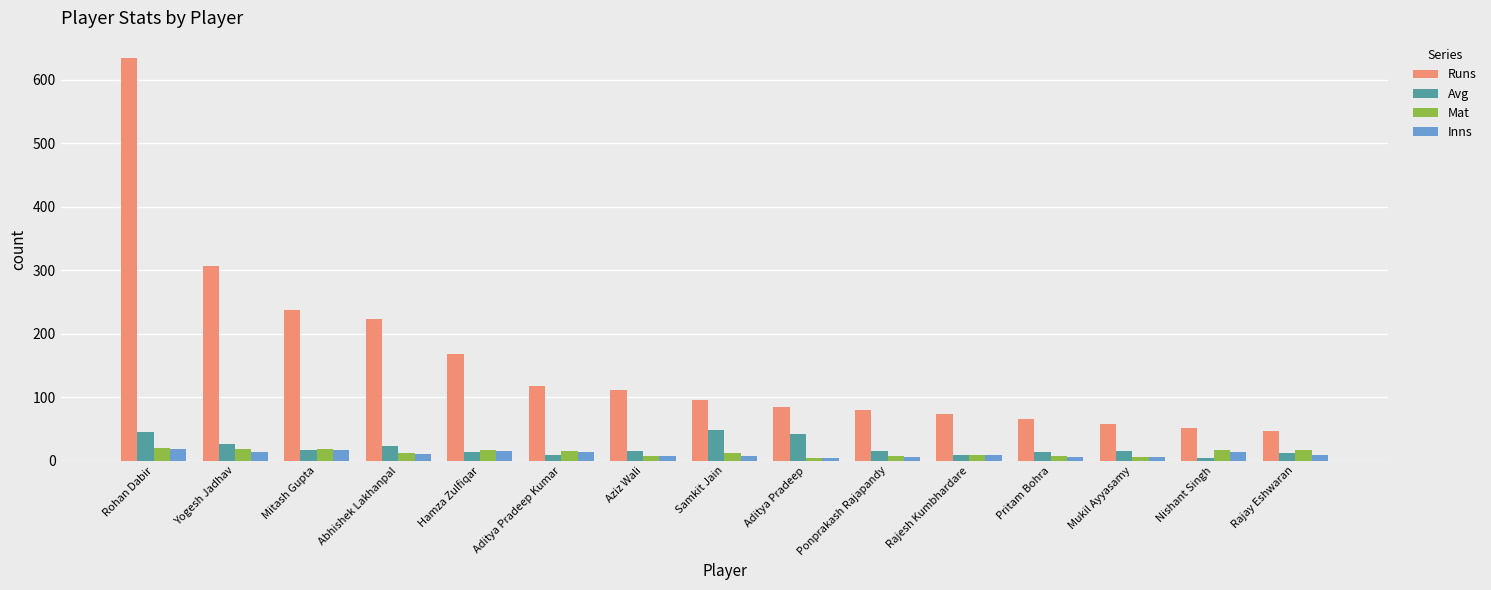

What is the minimum value shown in the chart?

4.0